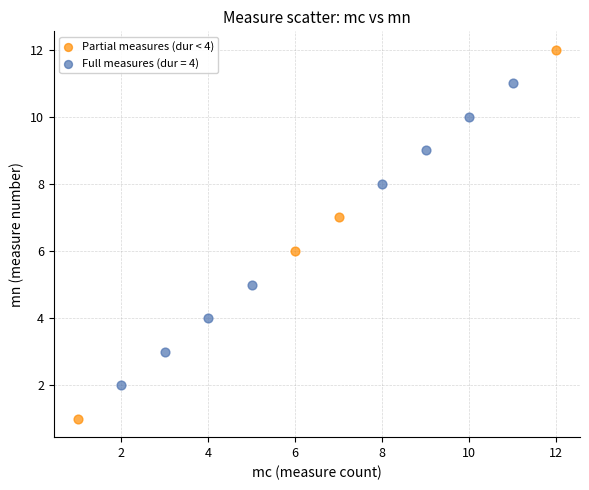

Which series contains the highest Y value?

Partial measures (dur < 4)